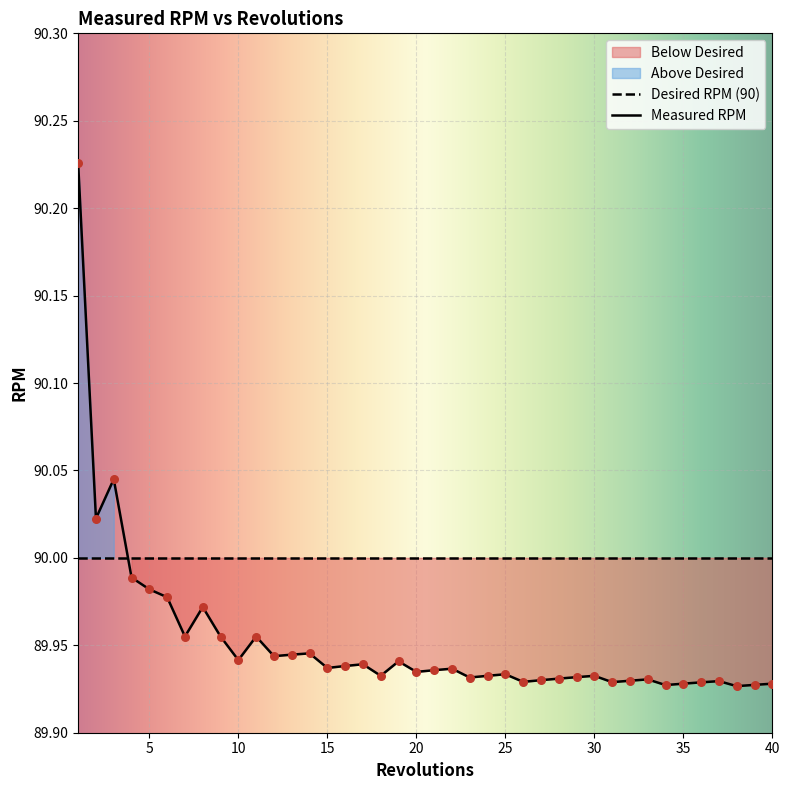

Approximately how many times larger is the value at 27 compared to 22?

1.0